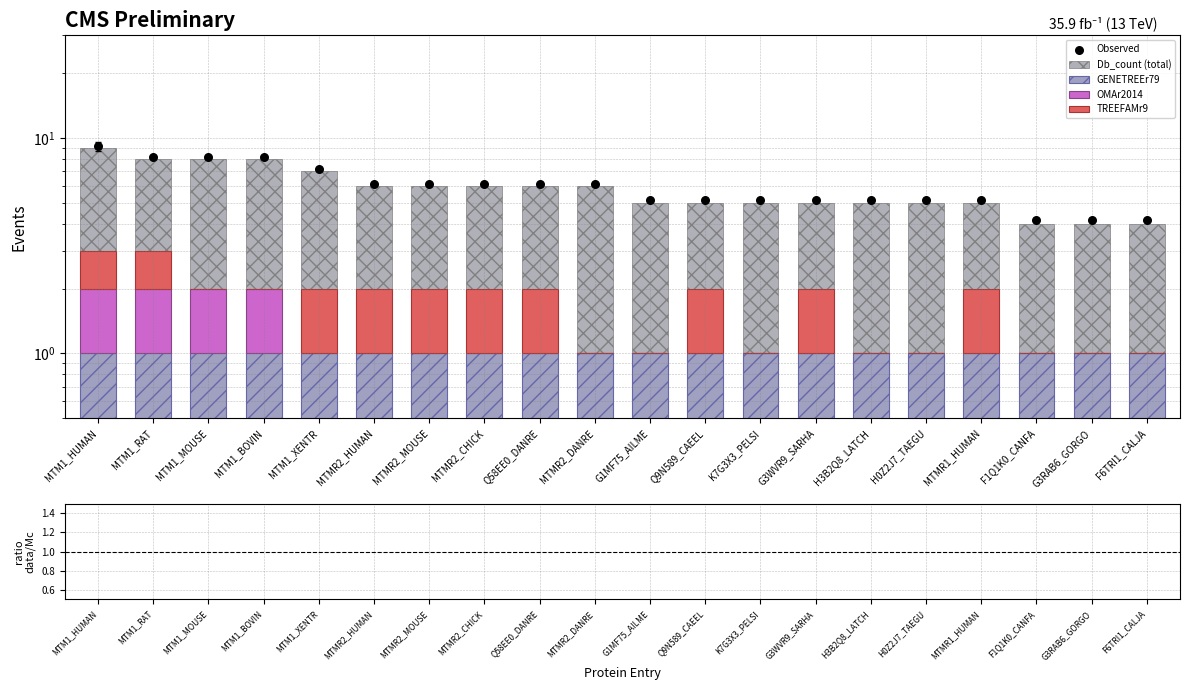

Which series has the largest Y range (max minus min)?

Db_count (total)